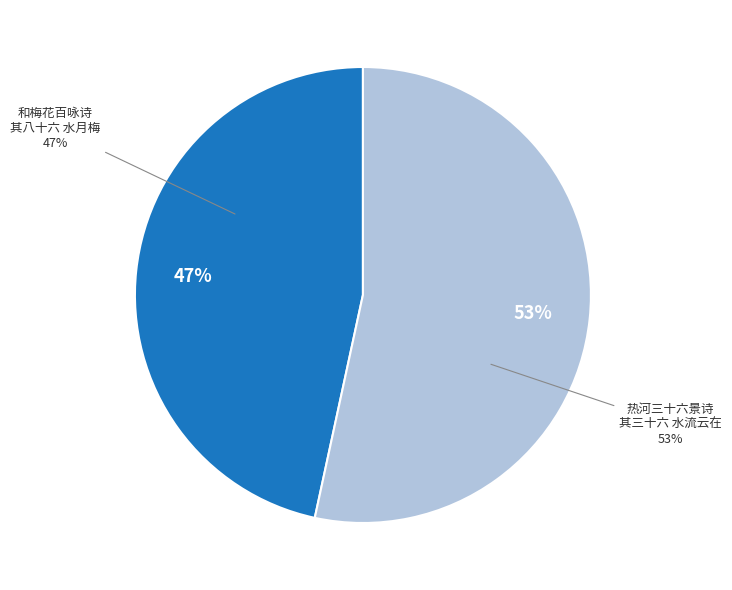

To the nearest percent, what is the average slice percentage?

50%